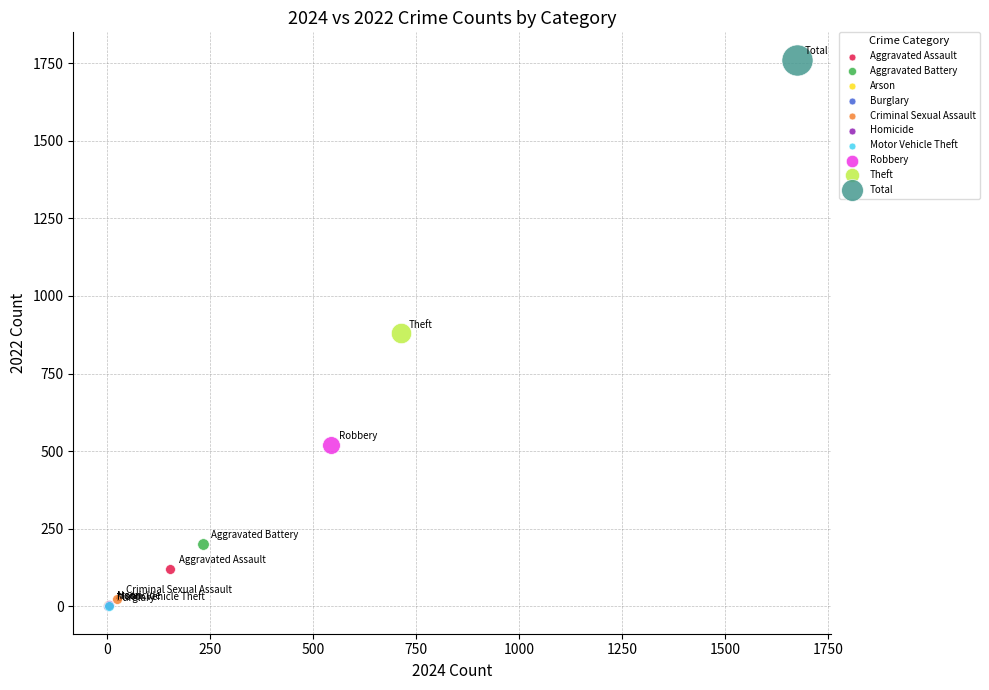

What are all the series names shown in the legend?

Aggravated Assault, Aggravated Battery, Arson, Burglary, Criminal Sexual Assault, Homicide, Motor Vehicle Theft, Robbery, Theft, Total